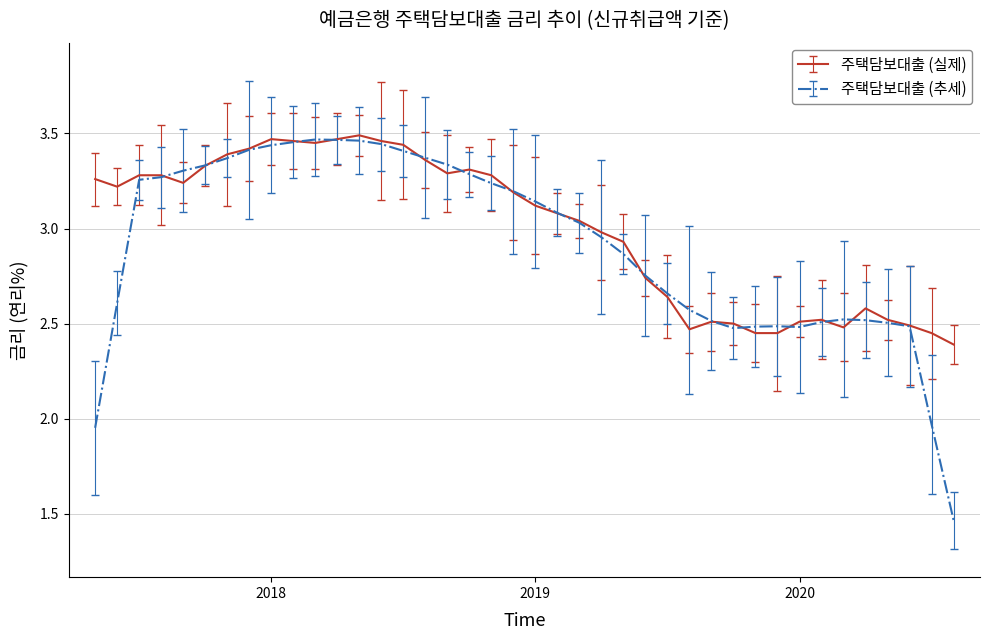

Which series has the widest spread of values?

주택담보대출 (추세)